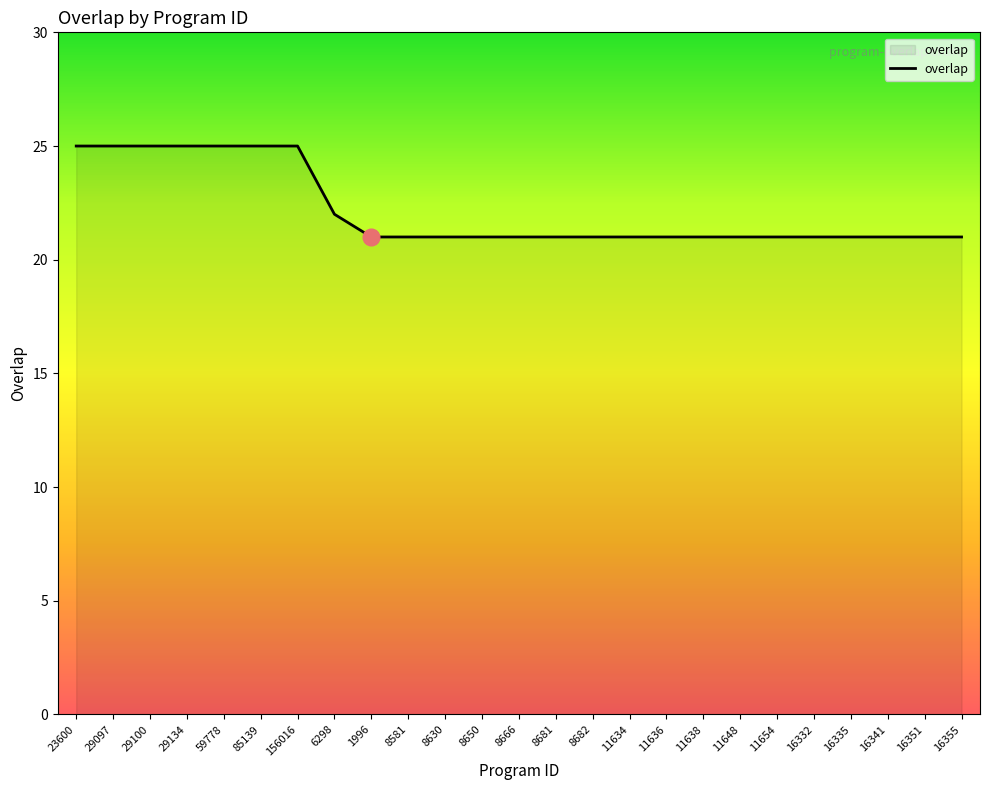

How many series are shown in this chart?

1